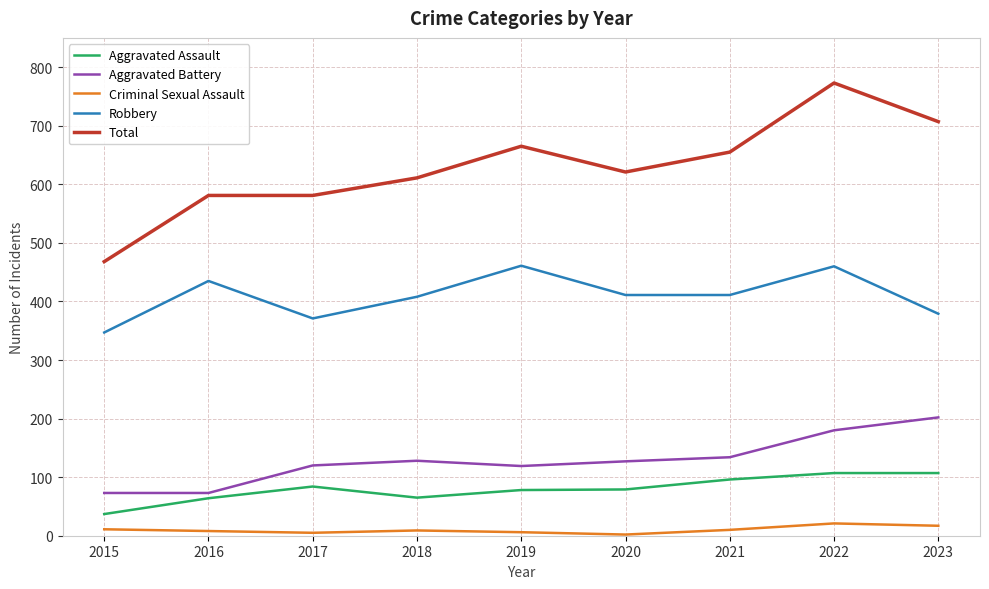

Count the number of data series in this chart.

5